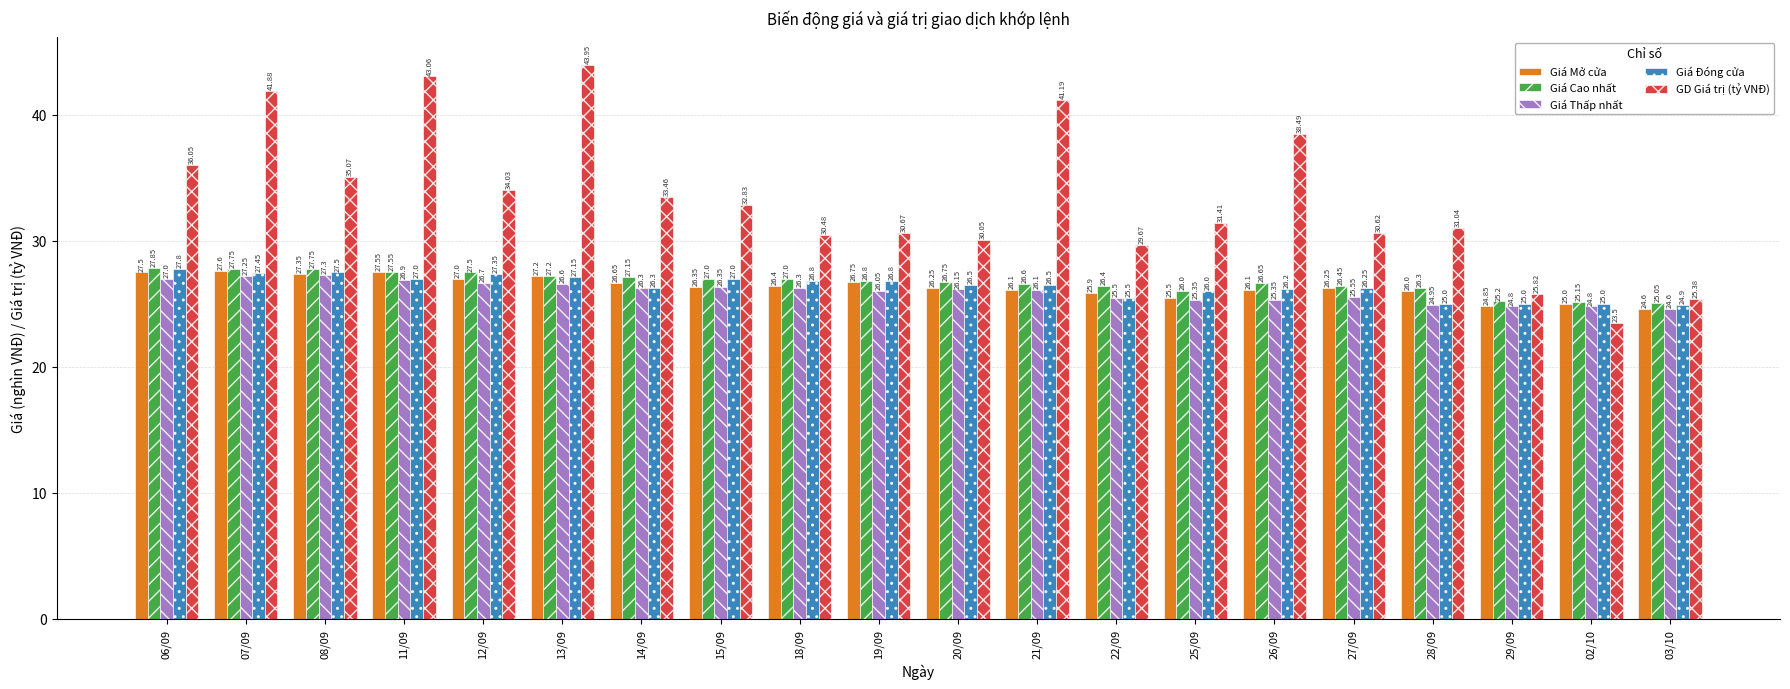

Does the chart contain any negative values?

No